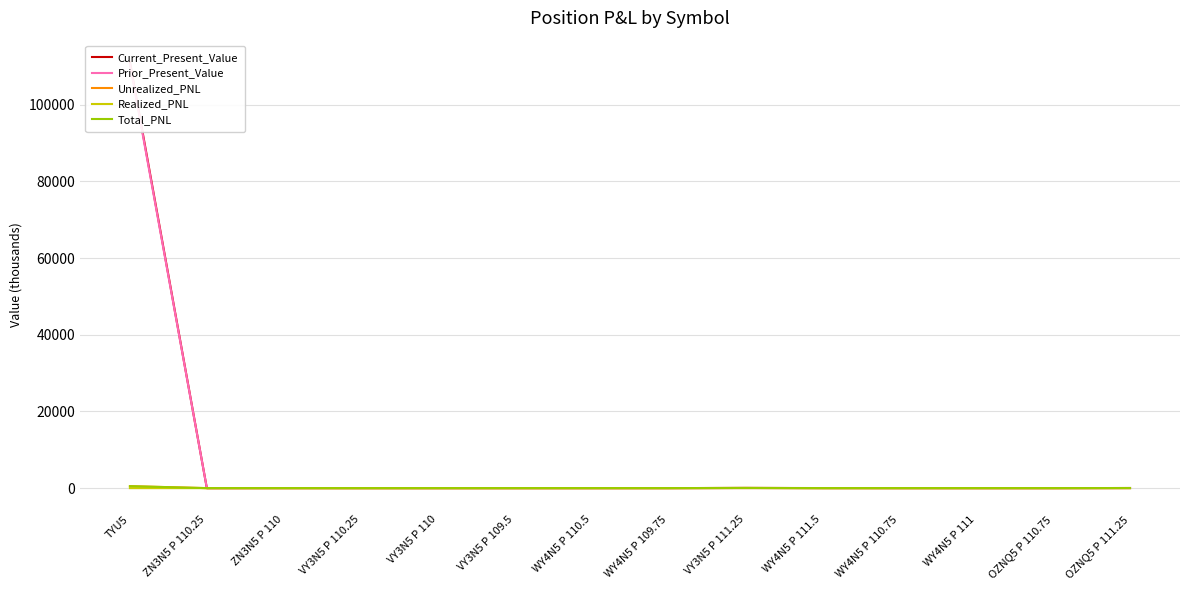

Which series has the widest spread of values?

Current_Present_Value